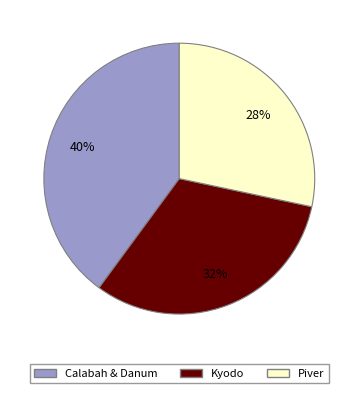

Is there any slice that represents more than half of the pie?

No